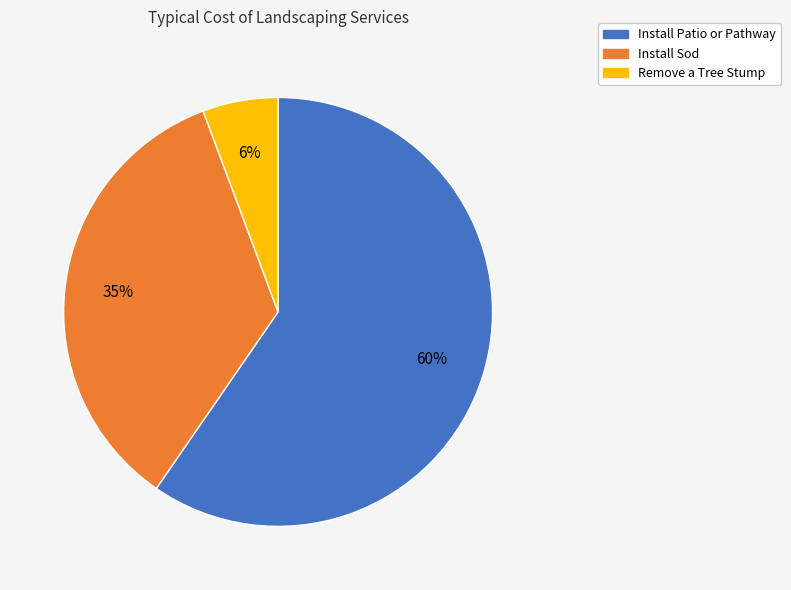

Count the number of slices in the pie.

3